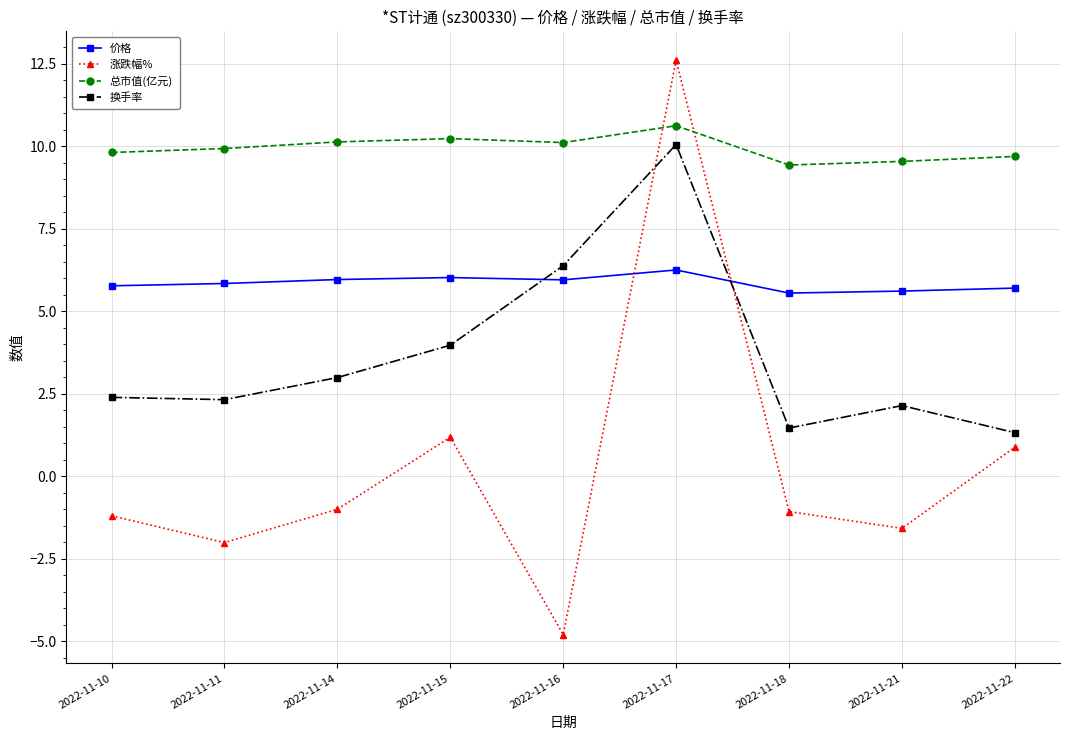

Read the 涨跌幅% value at 2022-11-21.

-1.6